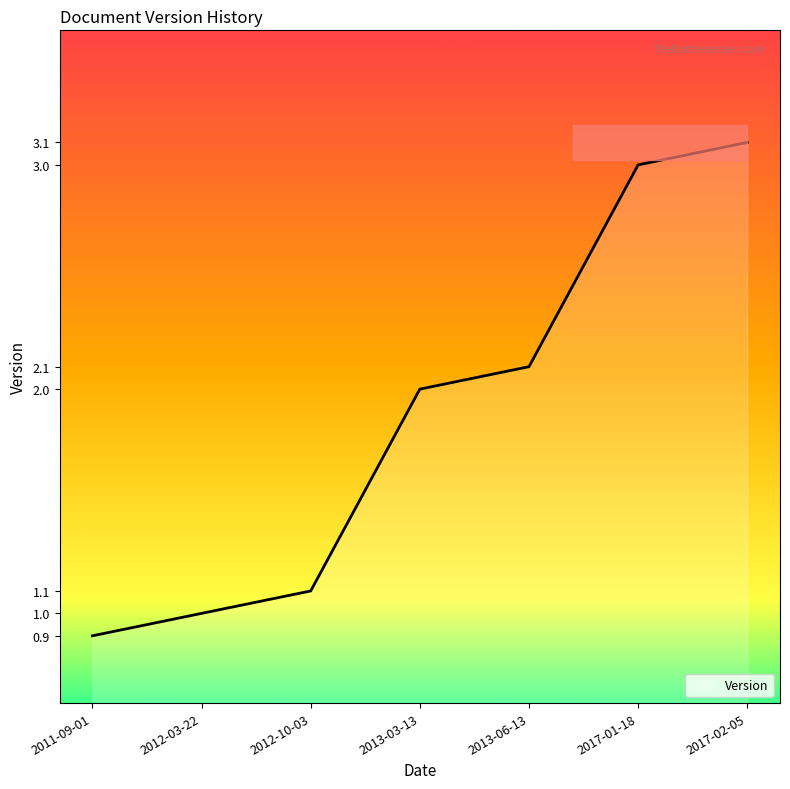

Does the chart display data point markers on the line(s)?

No